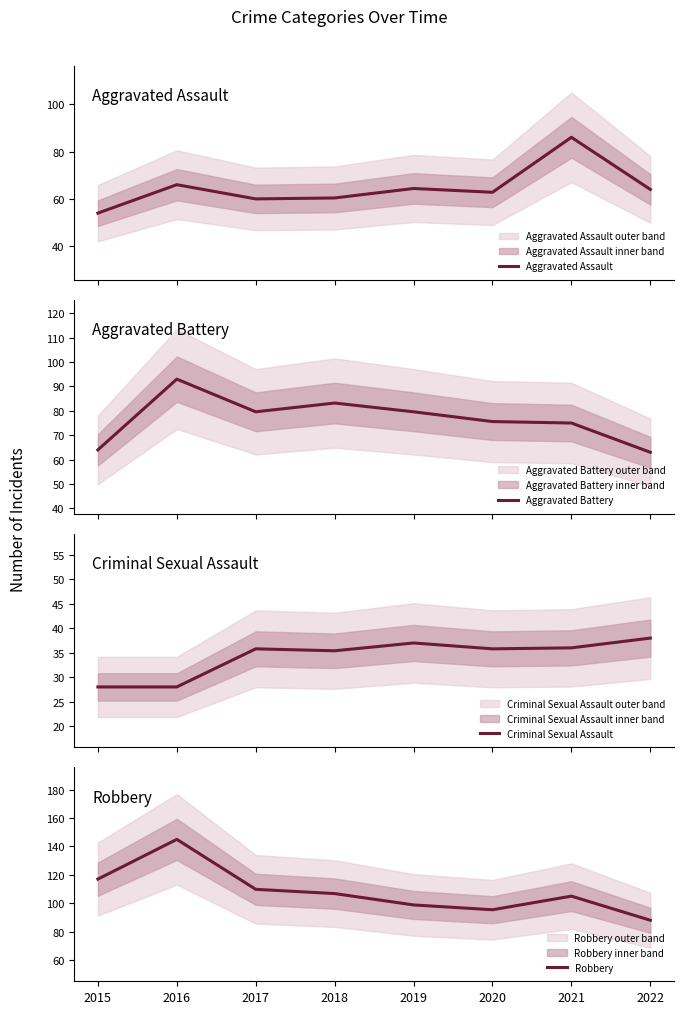

What is the smallest value displayed?

28.0